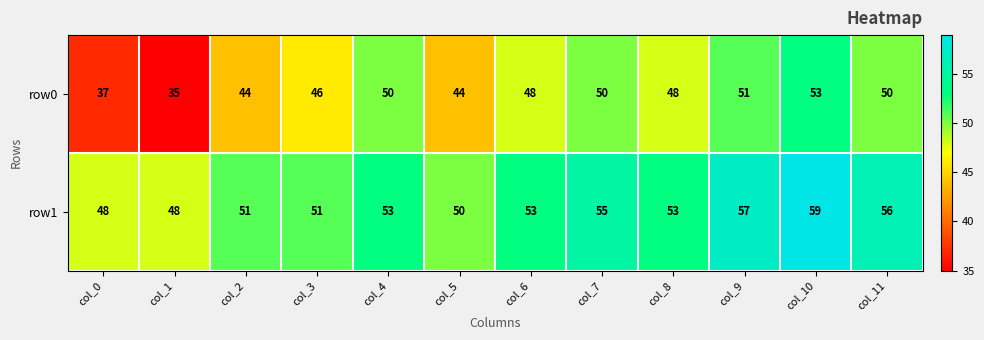

What is the spread (max minus min) of values at col_9?

6